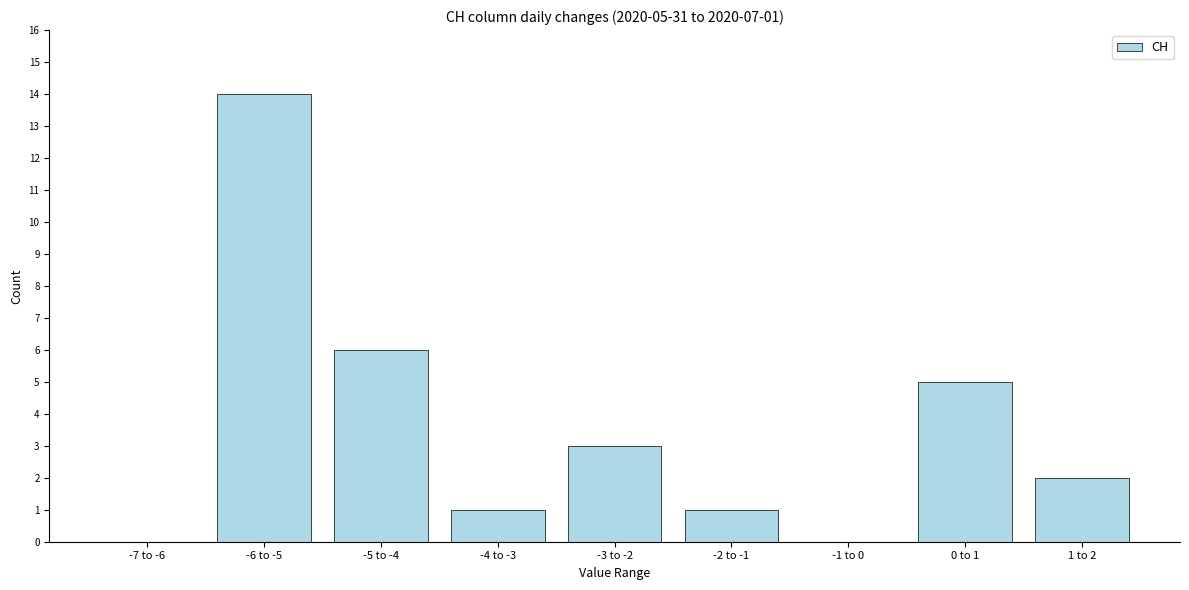

Reading right to left, transcribe all the data shown in this chart.

1 to 2=2	0 to 1=5	-1 to 0=0	-2 to -1=1	-3 to -2=3	-4 to -3=1	-5 to -4=6	-6 to -5=14	-7 to -6=0